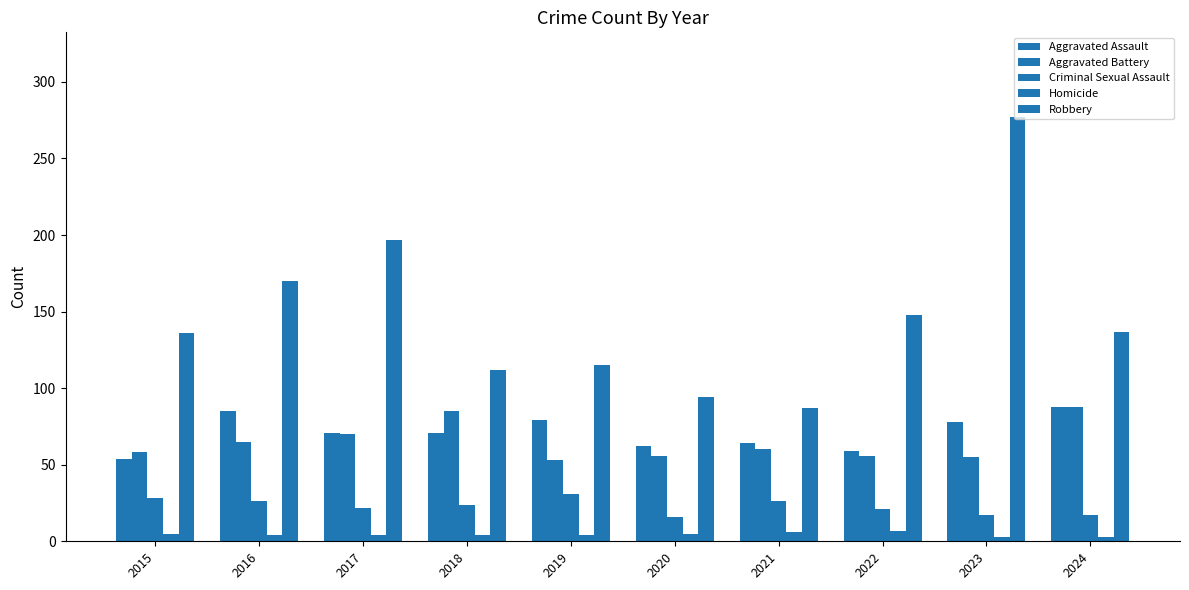

Reading right to left, transcribe all the data shown in this chart.

Aggravated Assault: 2024=88	2023=78	2022=59	2021=64	2020=62	2019=79	2018=71	2017=71	2016=85	2015=54
Aggravated Battery: 2024=88	2023=55	2022=56	2021=60	2020=56	2019=53	2018=85	2017=70	2016=65	2015=58
Criminal Sexual Assault: 2024=17	2023=17	2022=21	2021=26	2020=16	2019=31	2018=24	2017=22	2016=26	2015=28
Homicide: 2024=3	2023=3	2022=7	2021=6	2020=5	2019=4	2018=4	2017=4	2016=4	2015=5
Robbery: 2024=137	2023=277	2022=148	2021=87	2020=94	2019=115	2018=112	2017=197	2016=170	2015=136